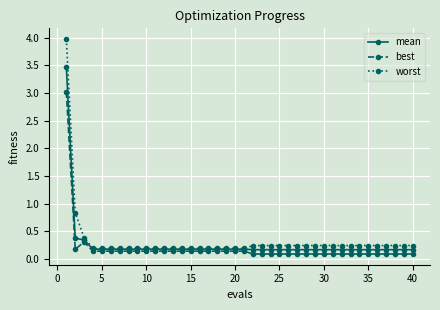

True or false: best has more than 0 interior local peaks.

True